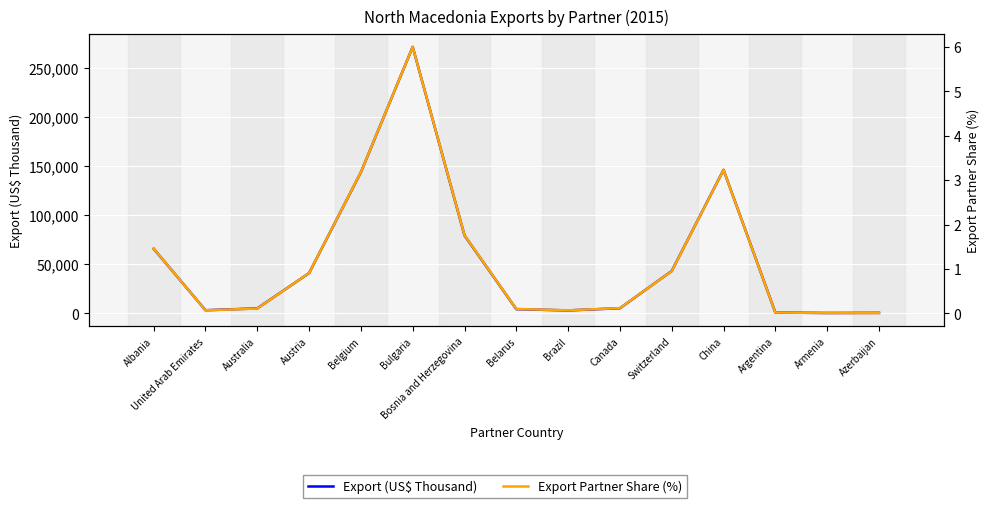

How many interior local valleys does the Export Partner Share (%) series have?

2